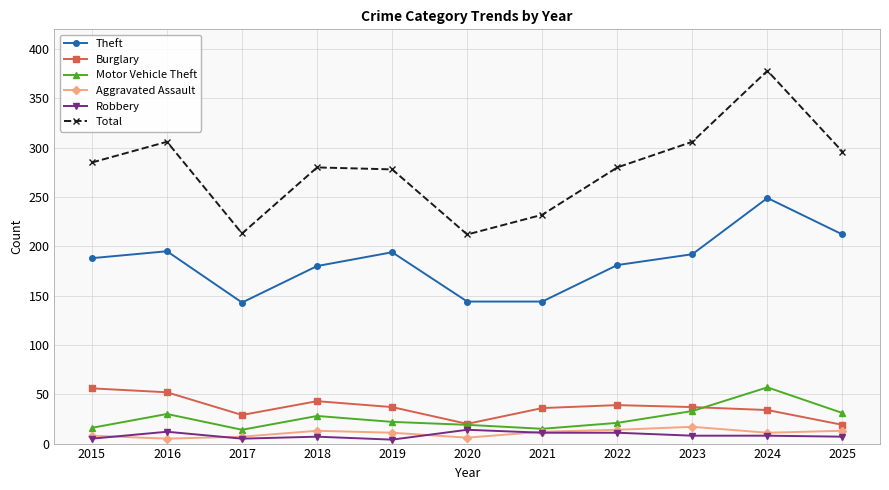

At which label does Total reach its peak?

2024